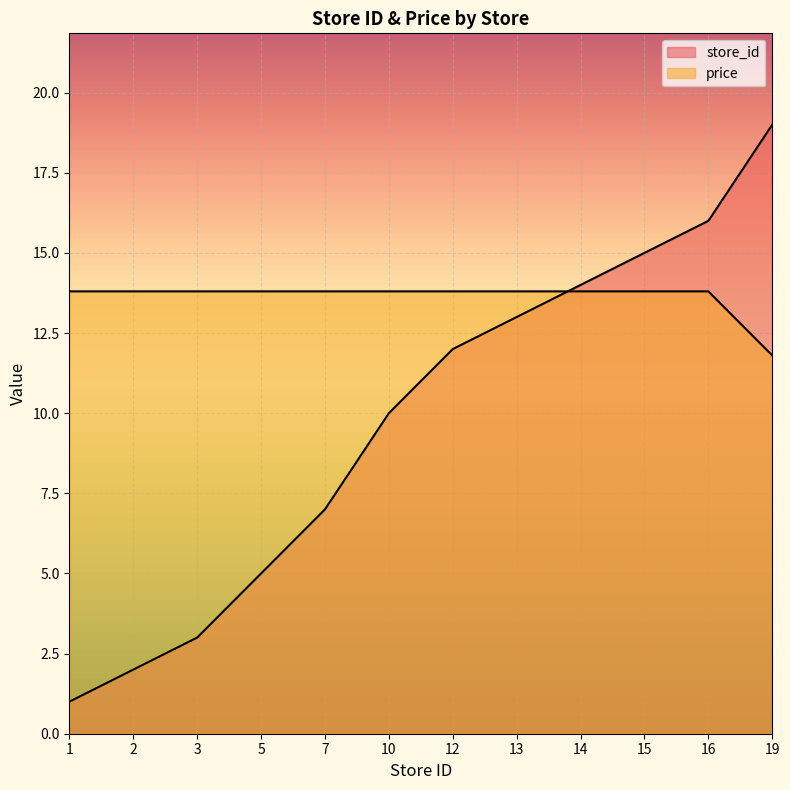

True or false: price has a value of 4.5 at 2.

False